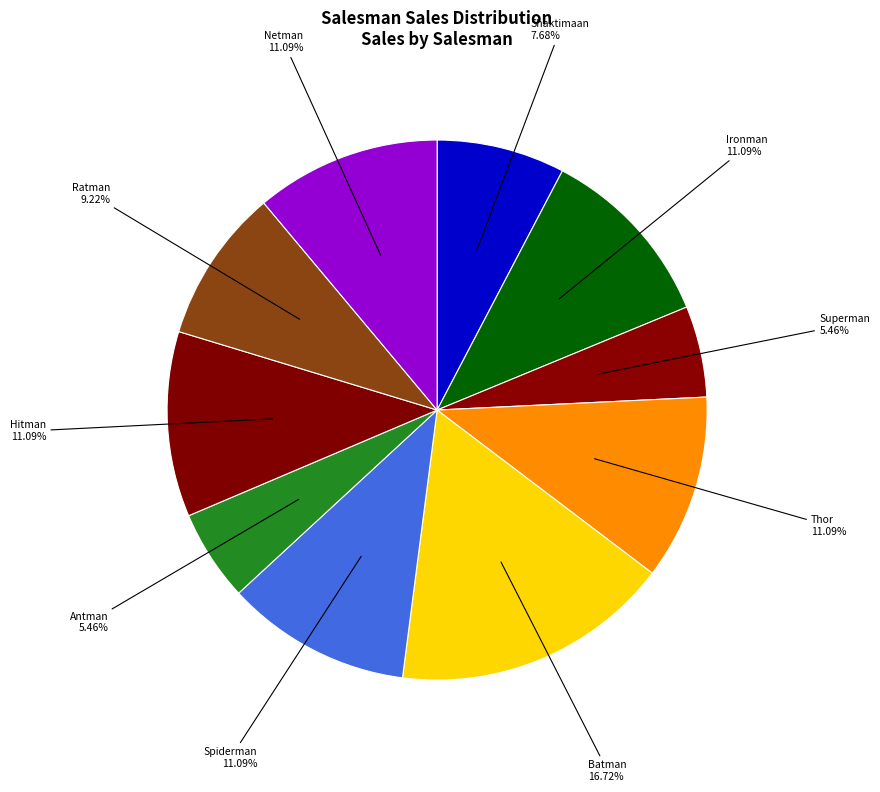

What percentage do Superman and Hitman together represent?

16.6%